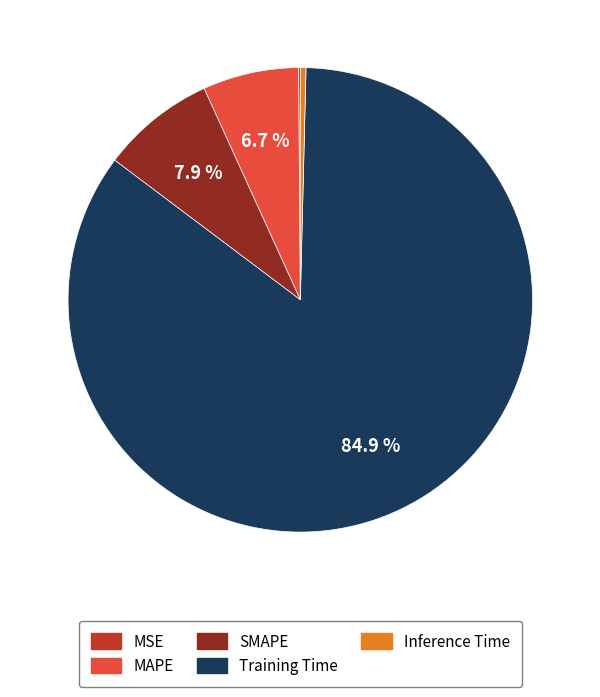

Is there a majority slice in this chart?

Yes